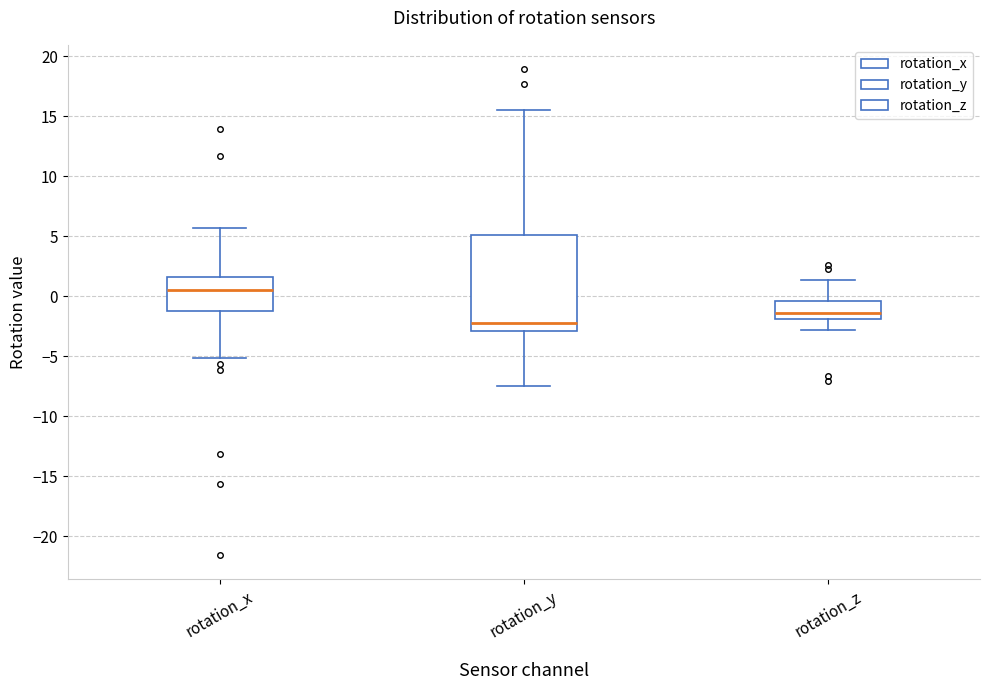

Reading left to right, read every box against the y-axis: the position of its median line, the range the box covers, and the ends of its whiskers. The values are not printed on the chart, so give them approximately, as read against the axis.

rotation_x: median 0.5, box -1.0 to 1.5, whiskers -5.0 to 5.5
rotation_y: median -2.5, box -3.0 to 5.0, whiskers -7.5 to 15.5
rotation_z: median -1.5, box -2.0 to -0.5, whiskers -3.0 to 1.5